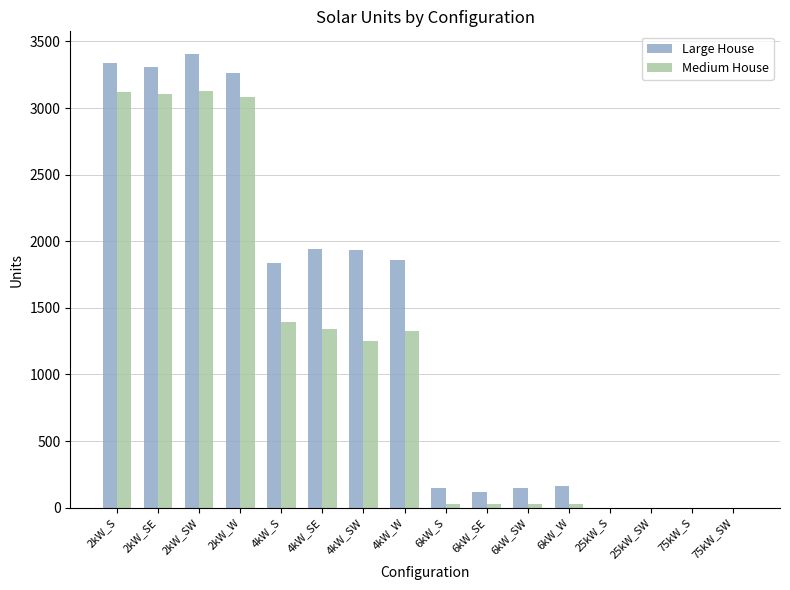

Which series has the largest total across all categories?

Large House